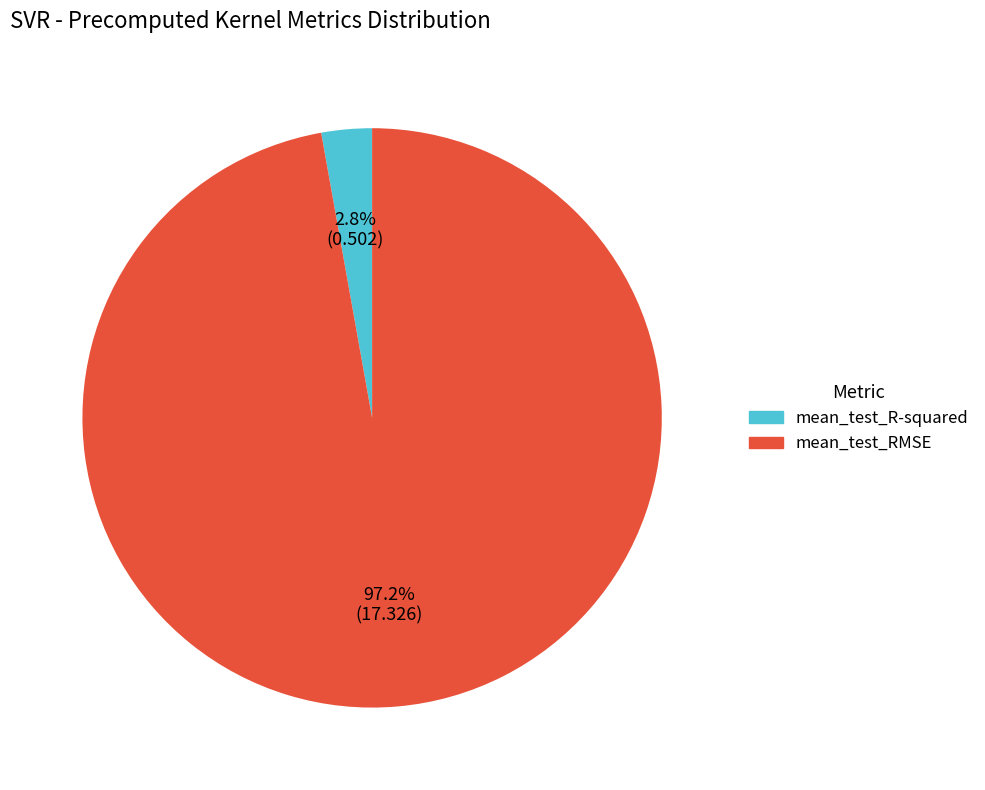

The mean_test_R-squared slice represents 13% of the pie. True or false?

False